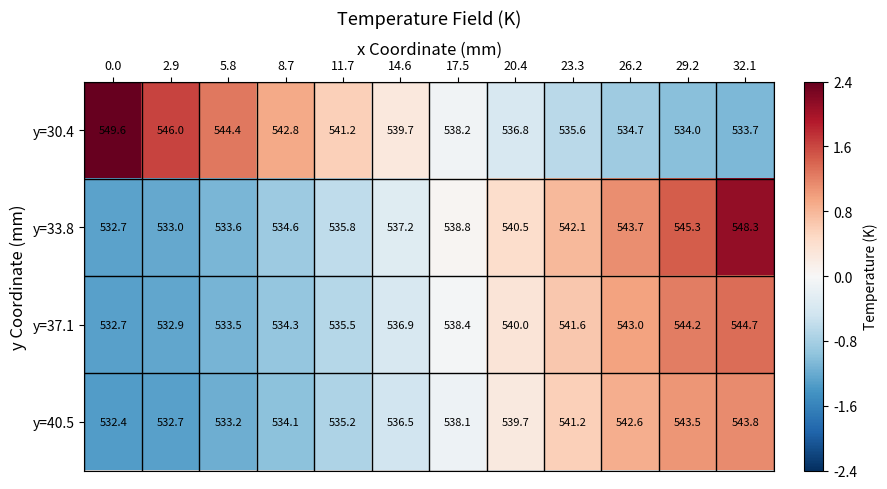

How many values in the y=40.5 series are below 538?

6